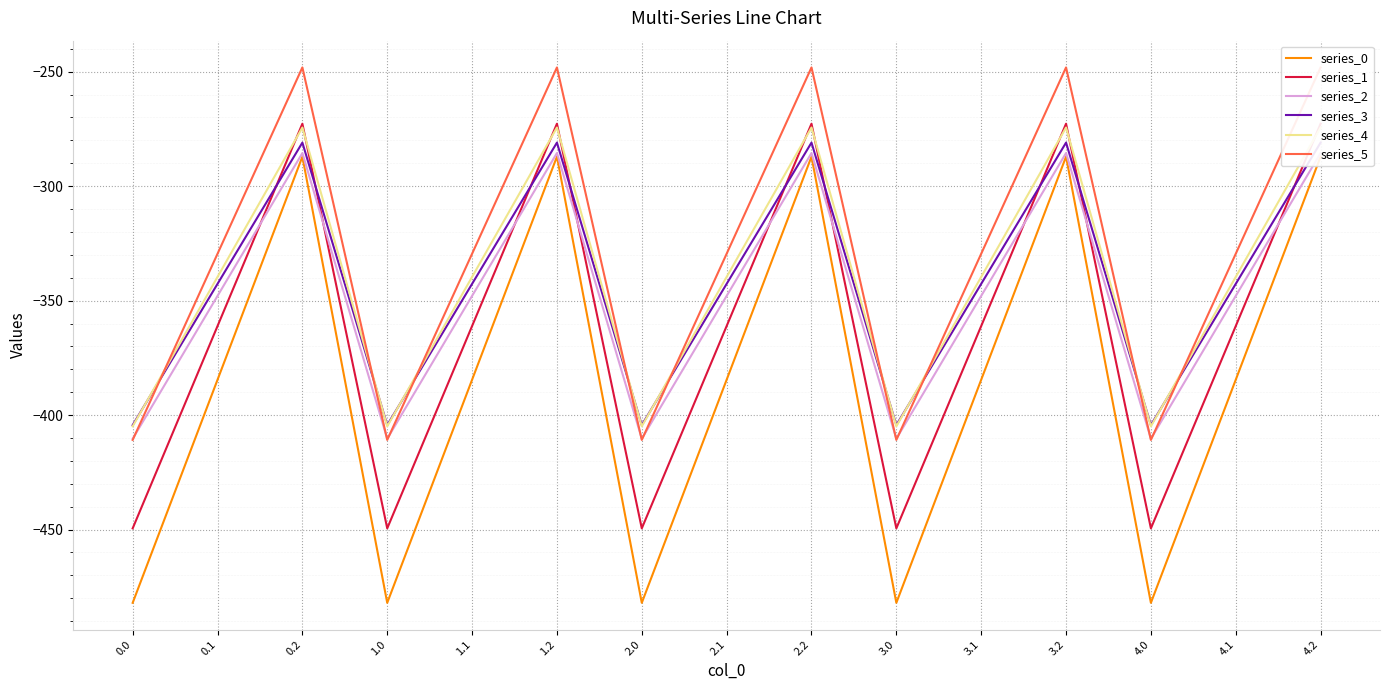

Rank the series by their maximum value, from highest to lowest.

series_5, series_1, series_4, series_3, series_2, series_0